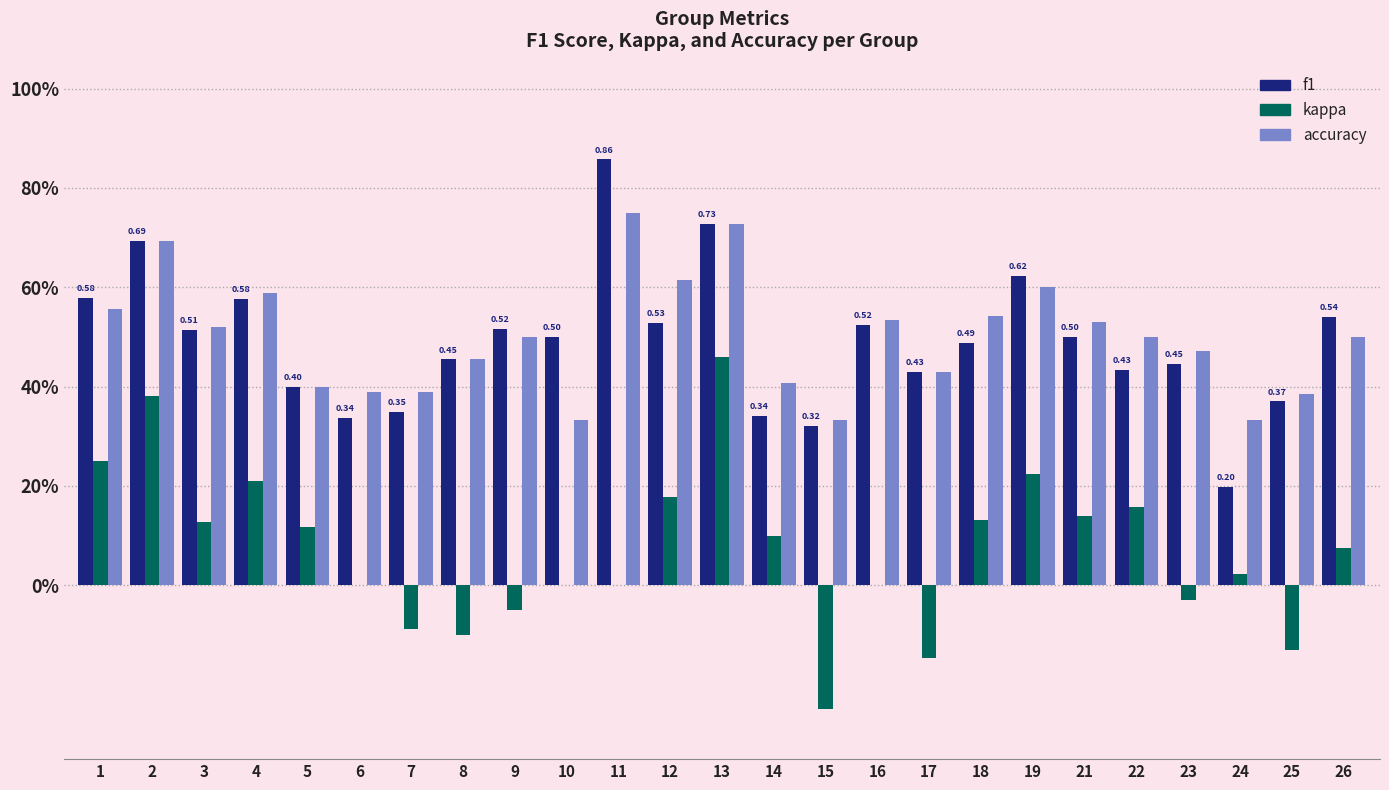

What is the minimum value for f1?

0.2